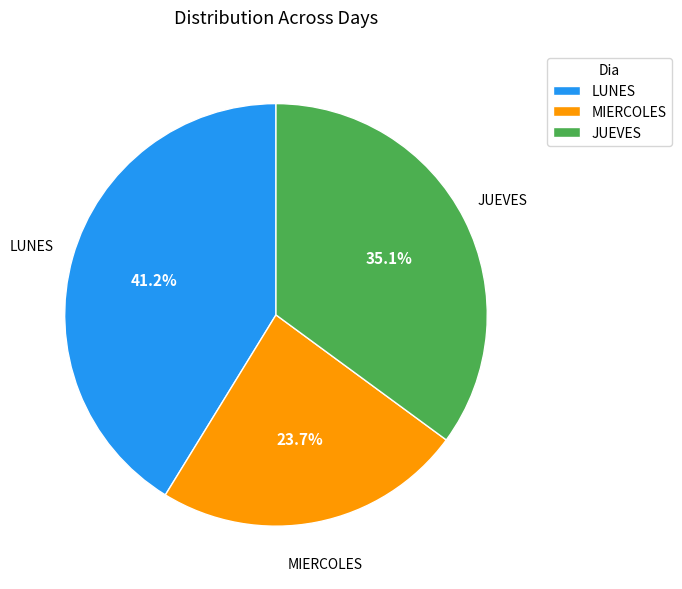

Count the number of slices in the pie.

3